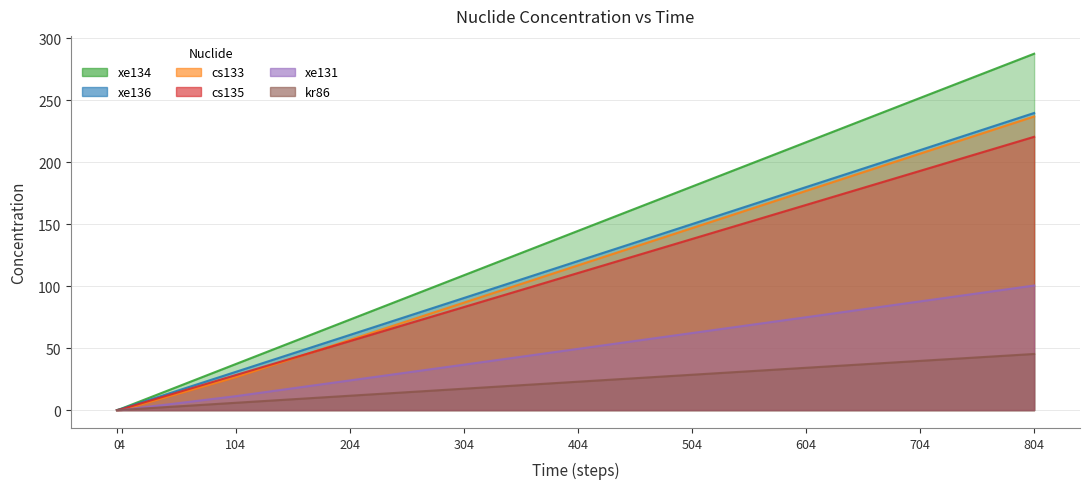

True or false: xe131 and cs133 intersect in this chart.

False